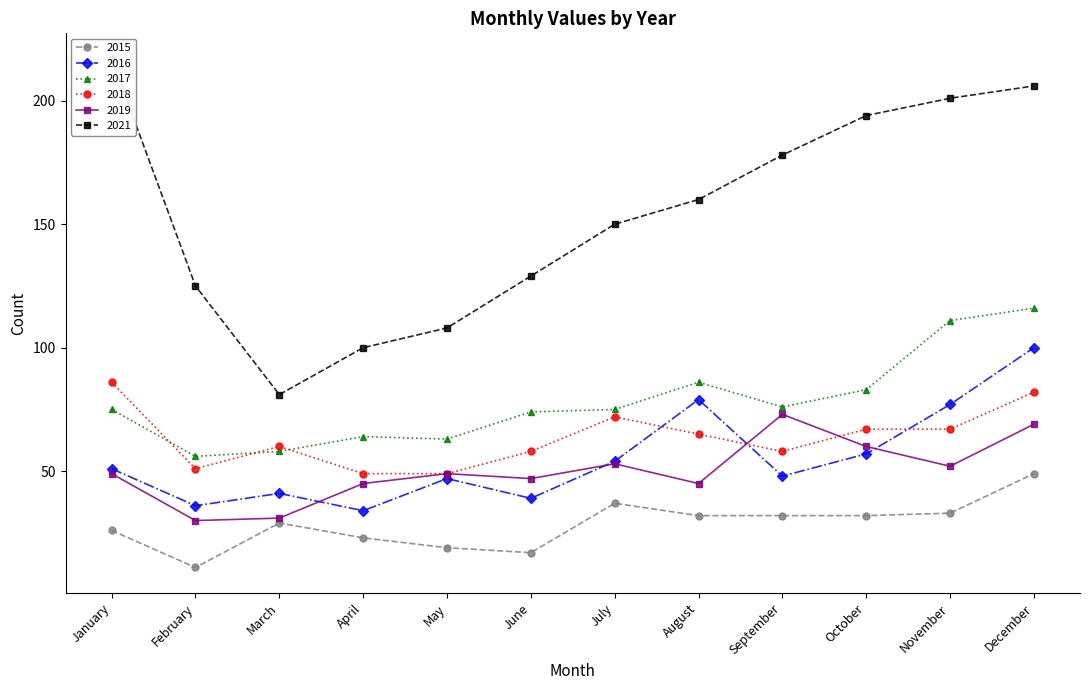

How many lines are shown in the chart?

6